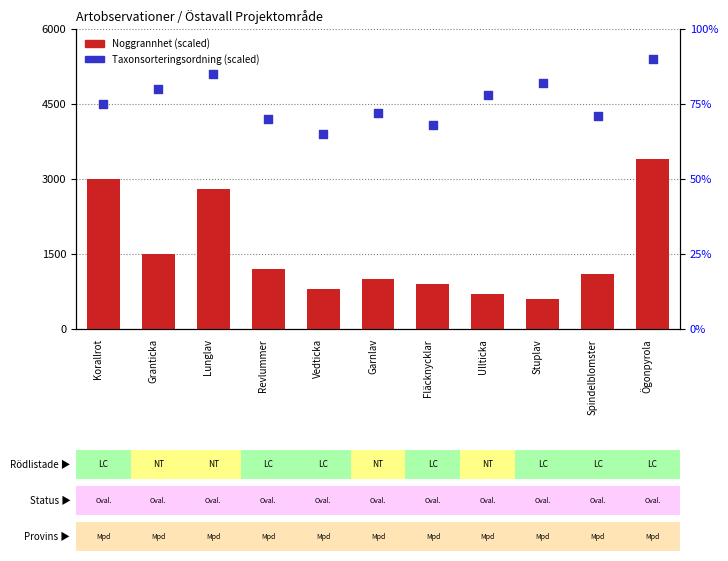

What is the total value across all series at Garnlav?

1072